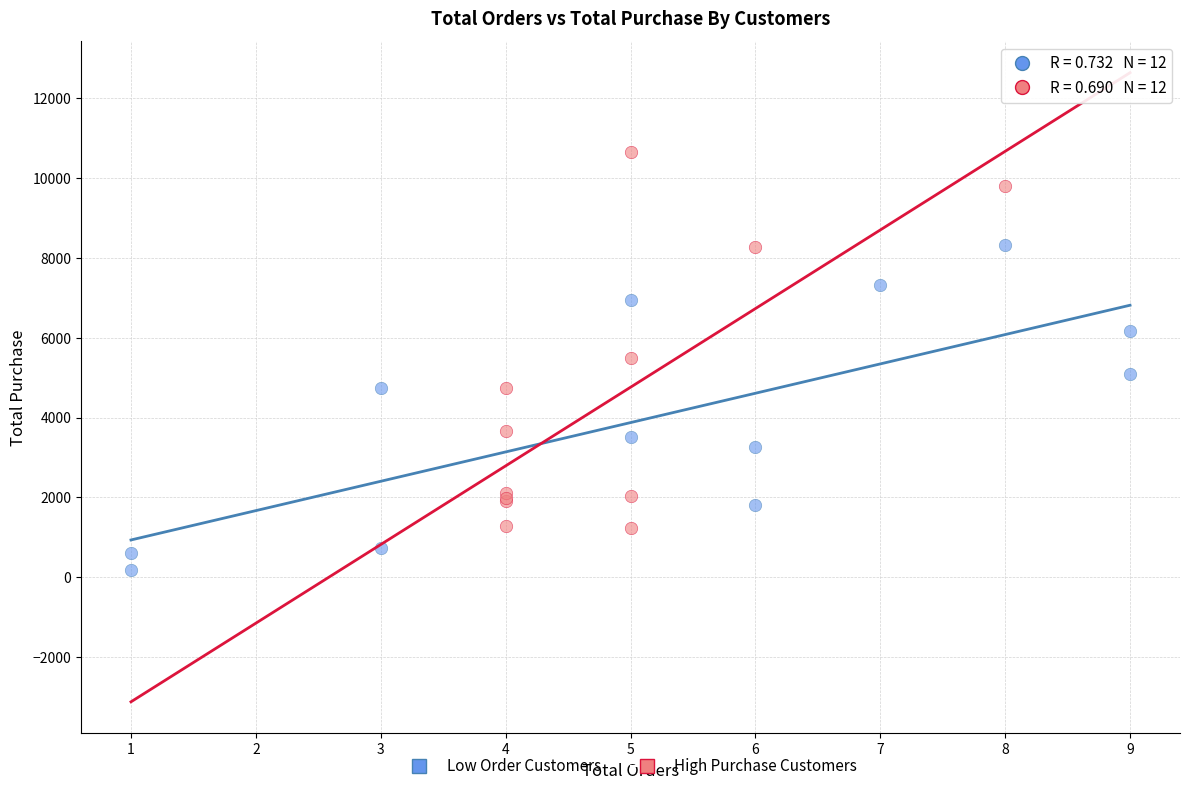

Which series contains the highest Y value?

High Purchase Customers